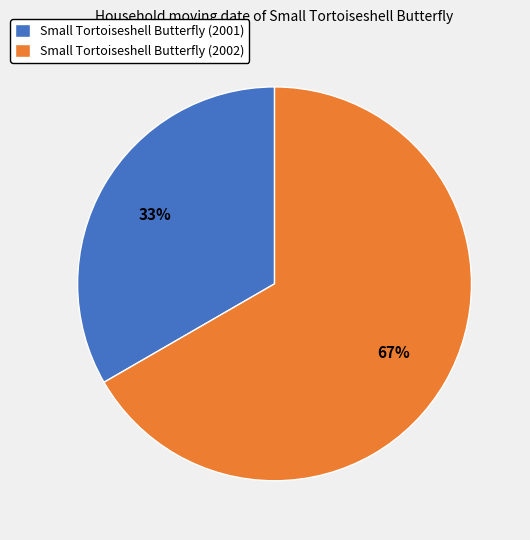

What percentage is the Small Tortoiseshell Butterfly (2002) slice, to the nearest percent?

67%